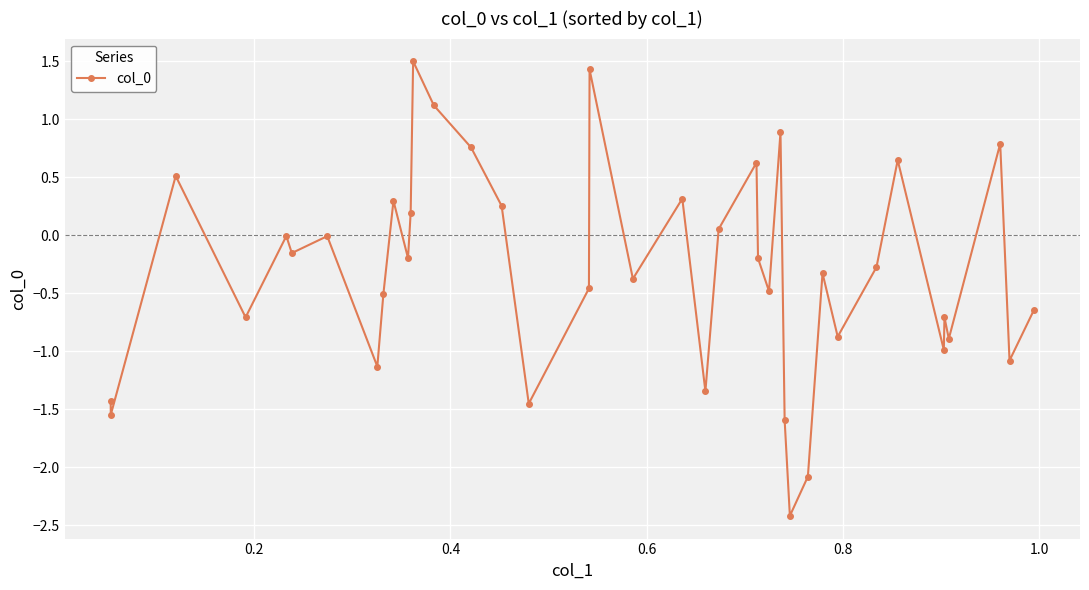

What is the smallest value displayed?

-2.4